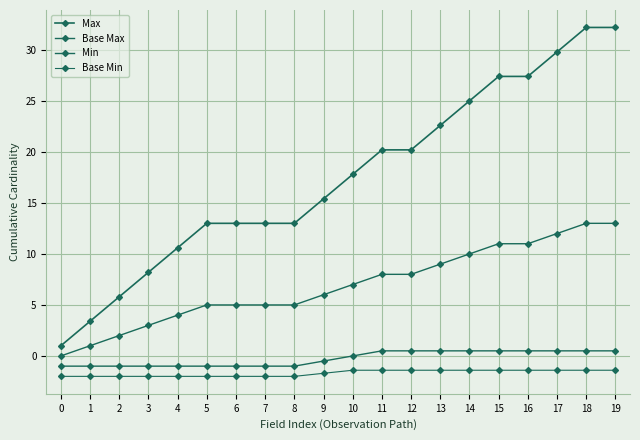

What is the difference between the highest and lowest values at 4?

12.6